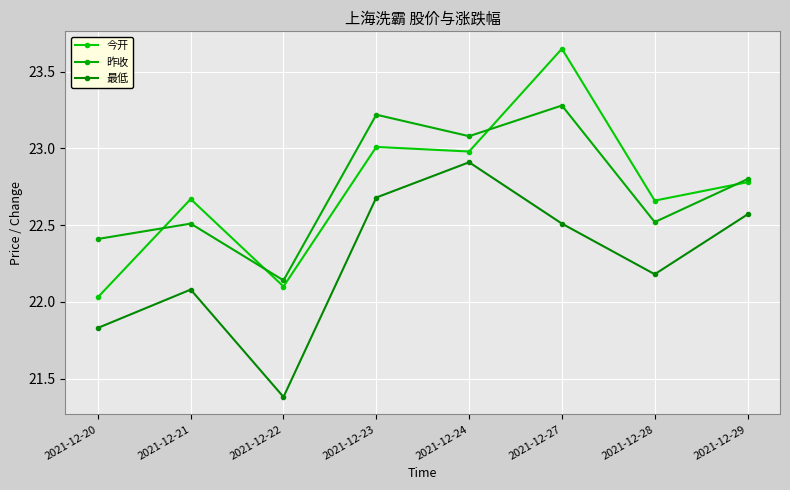

What is the difference between the maximum and minimum values in the 今开 series?

1.6